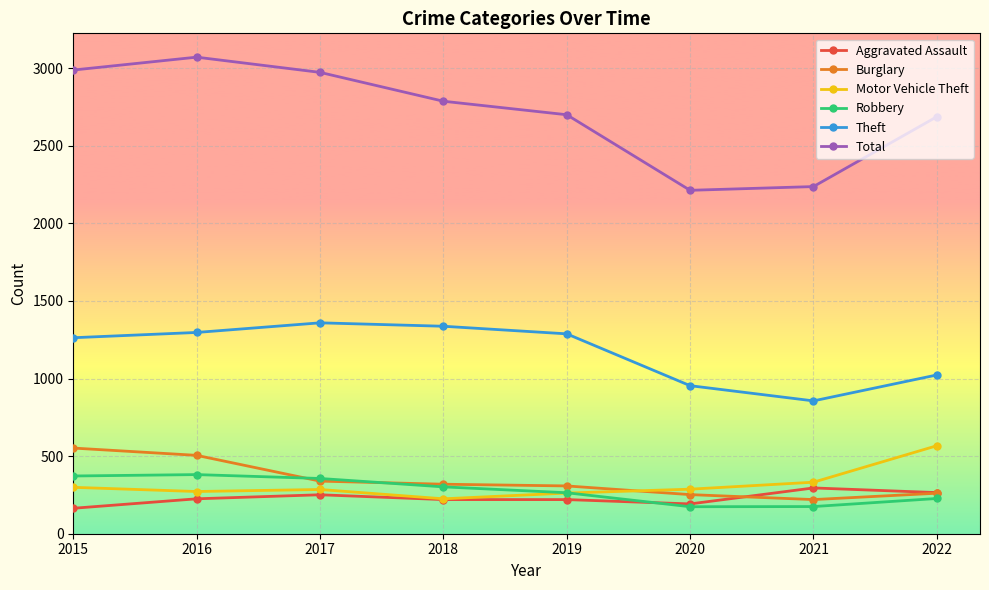

The Burglary series shows 261 at 2022. True or false?

True